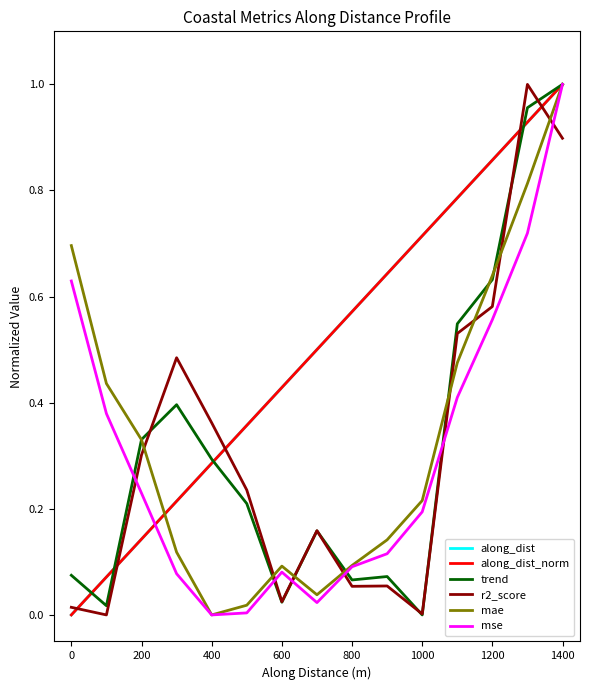

Reading left to right, transcribe all the data shown in this chart.

along_dist: 0.0	0.1	0.1	0.2	0.3	0.4	0.4	0.5	0.6	0.6	0.7	0.8	0.9	0.9	1.0
along_dist_norm: 0.0	0.1	0.1	0.2	0.3	0.4	0.4	0.5	0.6	0.6	0.7	0.8	0.9	0.9	1.0
trend: 0.1	0.0	0.3	0.4	0.3	0.2	0.0	0.2	0.1	0.1	0.0	0.5	0.6	1.0	1.0
r2_score: 0.0	0.0	0.3	0.5	0.4	0.2	0.0	0.2	0.1	0.1	0.0	0.5	0.6	1.0	0.9
mae: 0.7	0.4	0.3	0.1	0.0	0.0	0.1	0.0	0.1	0.1	0.2	0.5	0.6	0.8	1.0
mse: 0.6	0.4	0.2	0.1	0.0	0.0	0.1	0.0	0.1	0.1	0.2	0.4	0.6	0.7	1.0